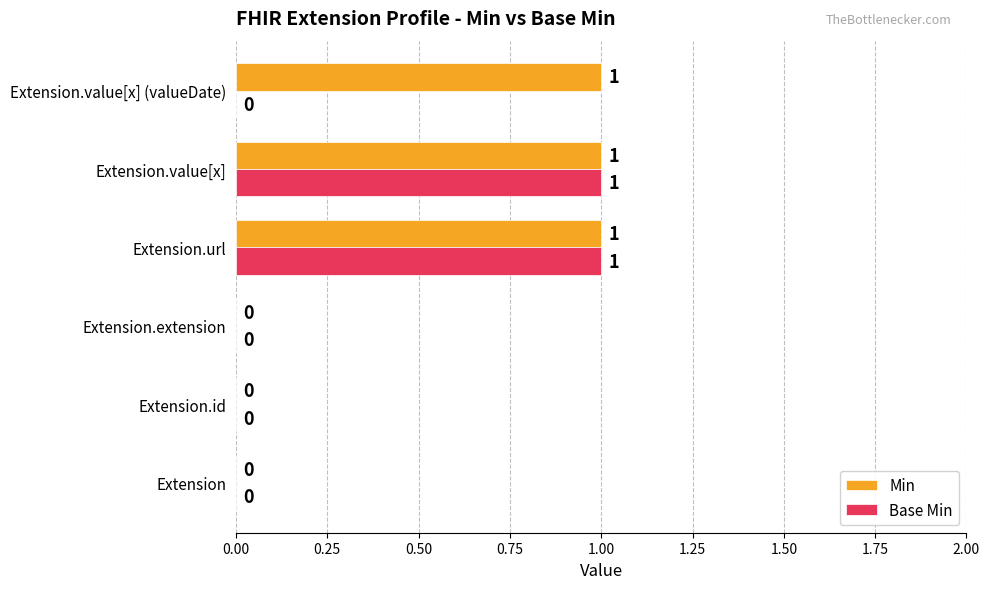

True or false: Min has a value of 1 at Extension.url.

True